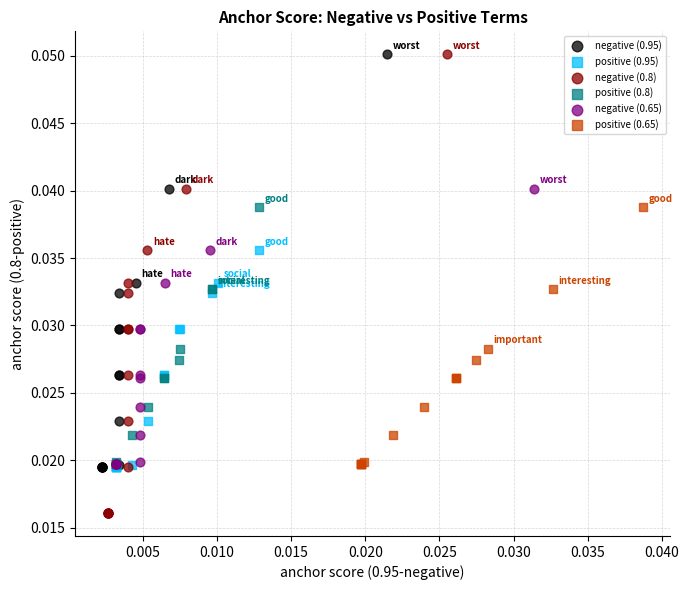

Which series has the widest spread of Y values?

negative (0.8)